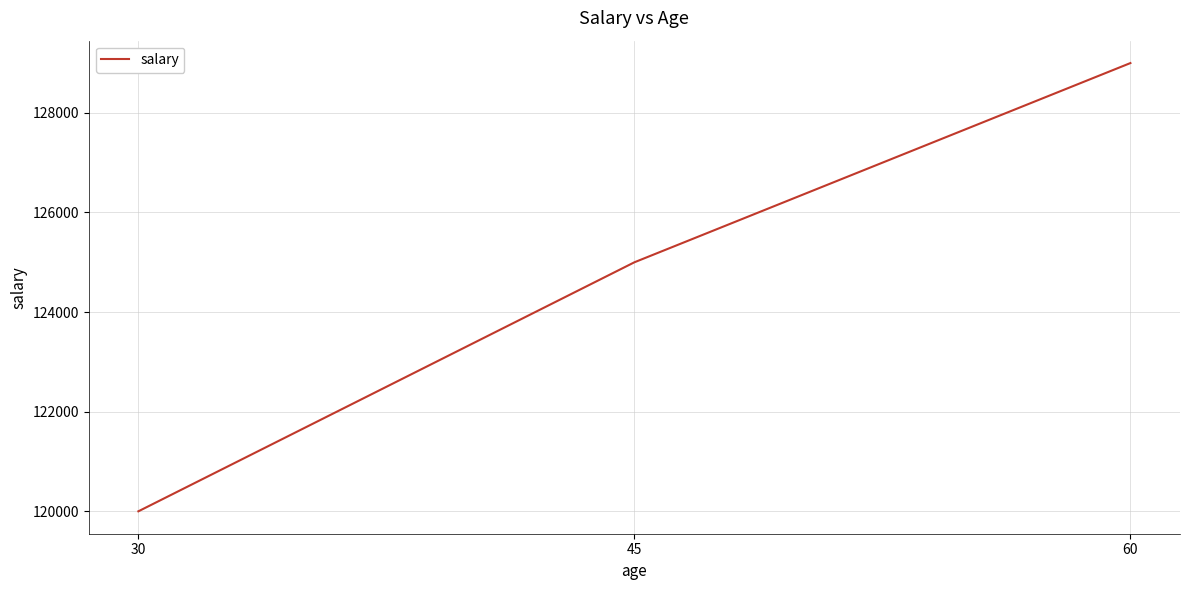

Reading right to left, transcribe all the data shown in this chart.

60=129000	45=125000	30=120000